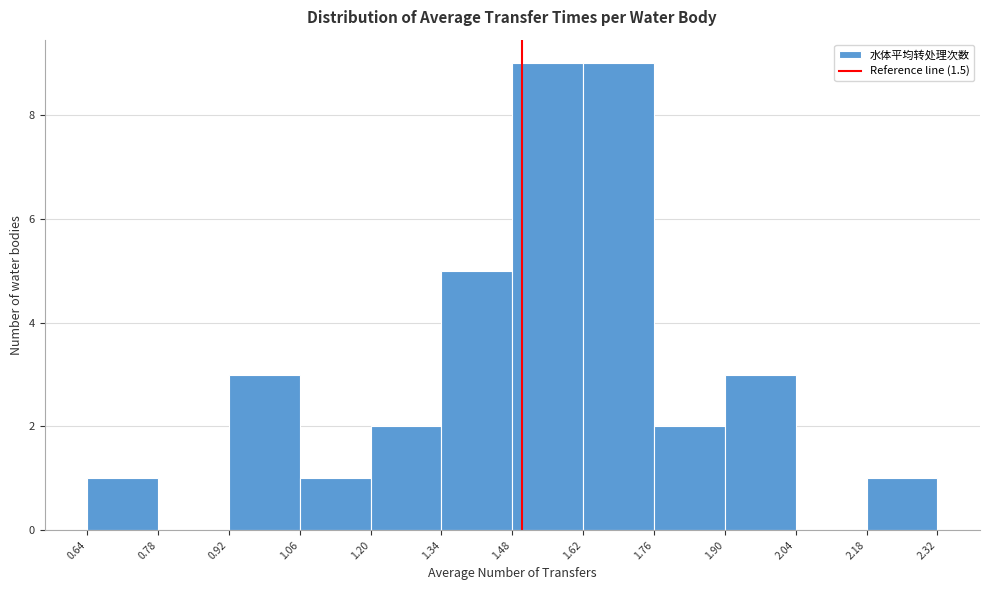

Reading left to right, list every bar in this chart as the range it spans on the x-axis followed by its height. The values are not printed on the chart, so give them approximately, as read against the axis.

0.64 to 0.78: 1
0.78 to 0.92: 0
0.92 to 1.06: 3
1.06 to 1.20: 1
1.20 to 1.34: 2
1.34 to 1.48: 5
1.48 to 1.62: 9
1.62 to 1.76: 9
1.76 to 1.90: 2
1.90 to 2.04: 3
2.04 to 2.18: 0
2.18 to 2.32: 1